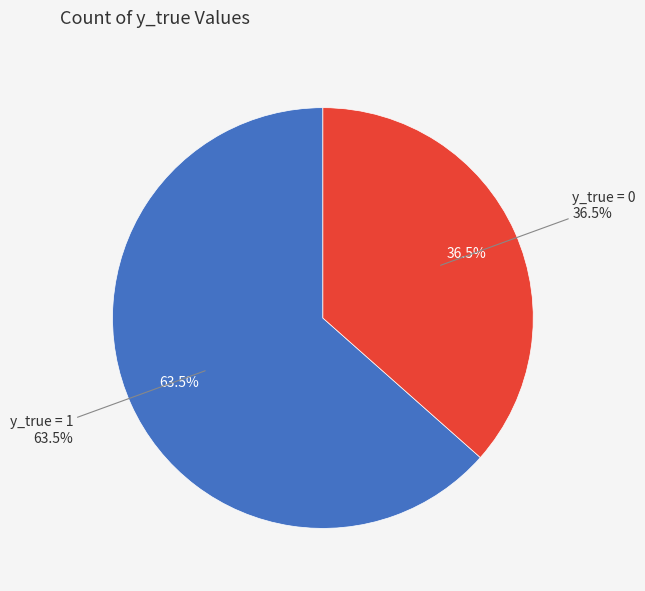

Combined, do y_true = 0 and y_true = 1 account for over 50%?

Yes